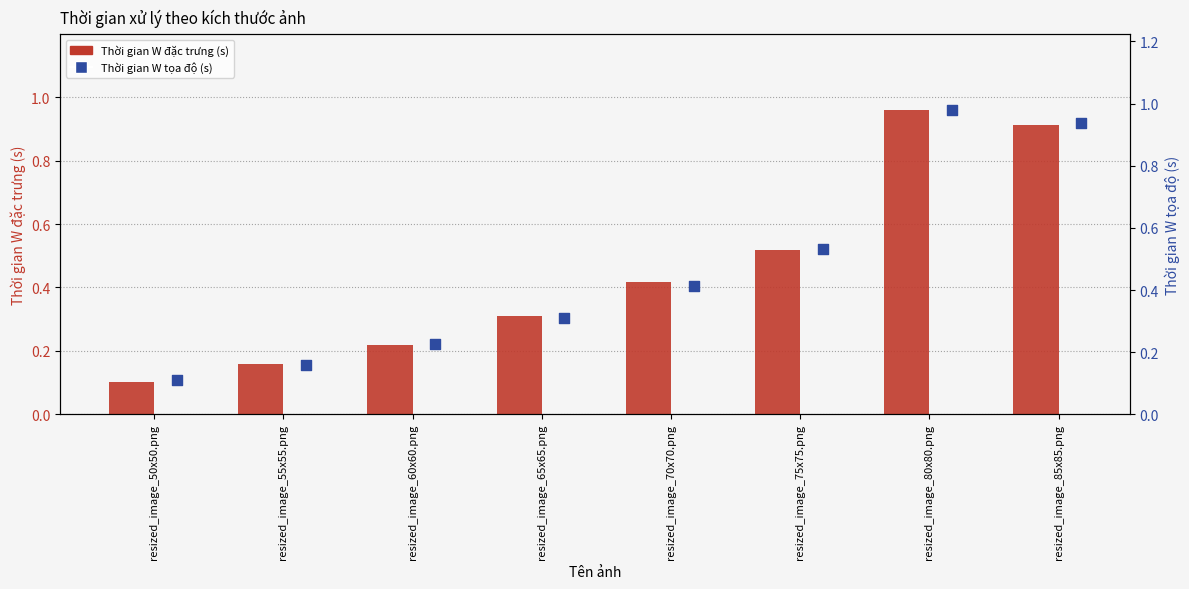

What are all the series names shown in the legend?

Thời gian W đặc trưng (s), Thời gian W tọa độ (s)